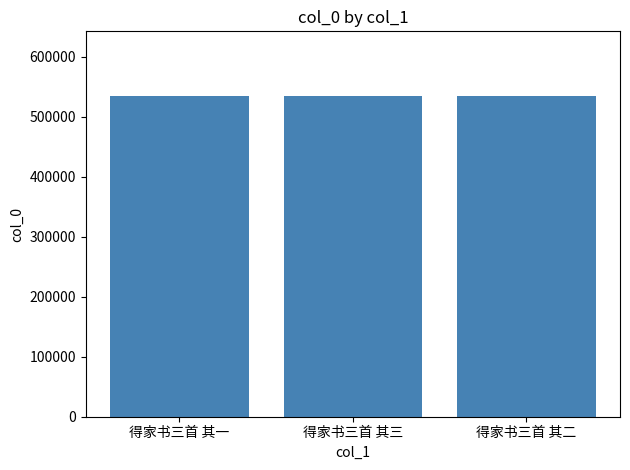

Does the chart contain stacked bars?

No